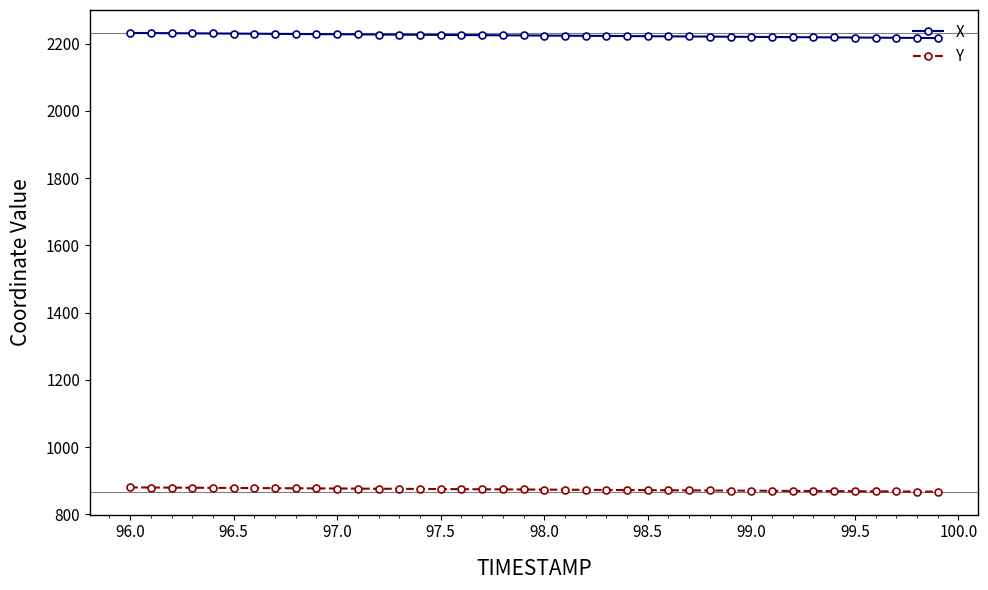

What is the value of the Y point at the 27th from the left?

871.8